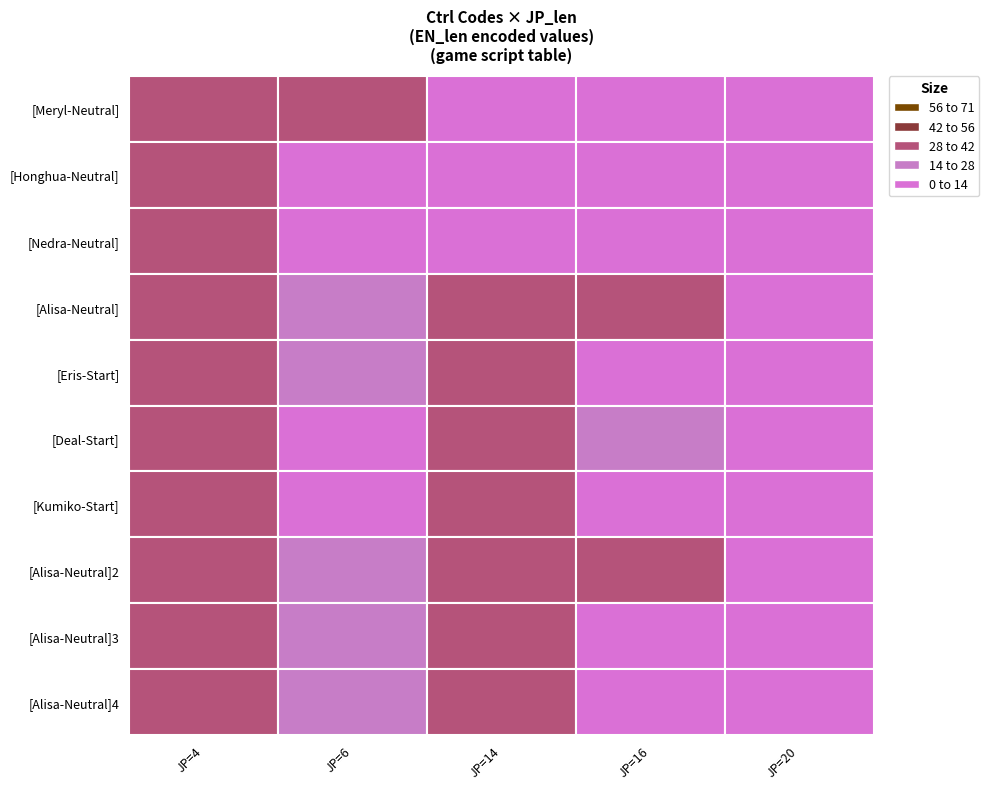

True or false: [Kumiko-Start] has a value of -11 at 3.

False